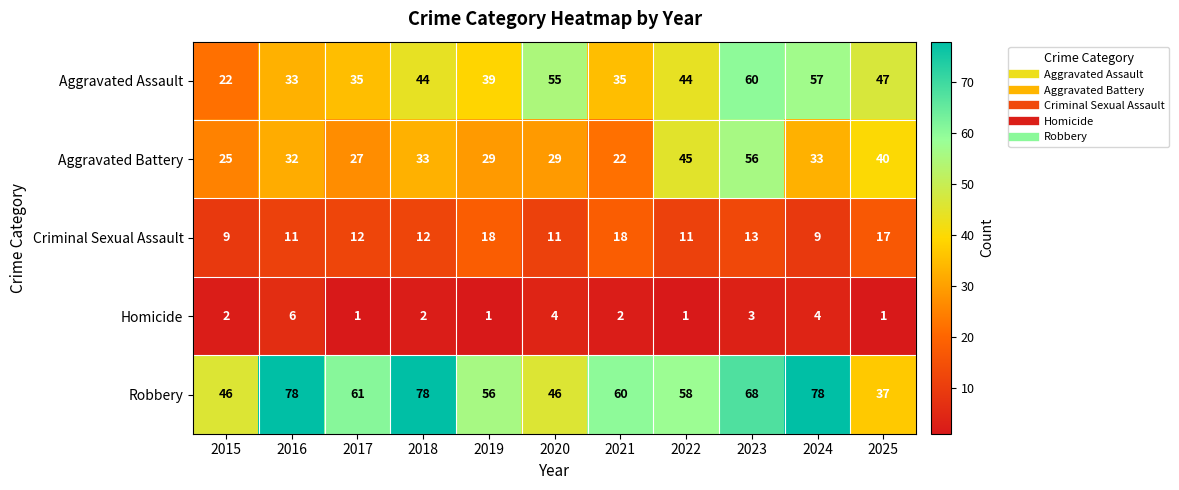

Where is Aggravated Assault nearest to the value 41?

2019